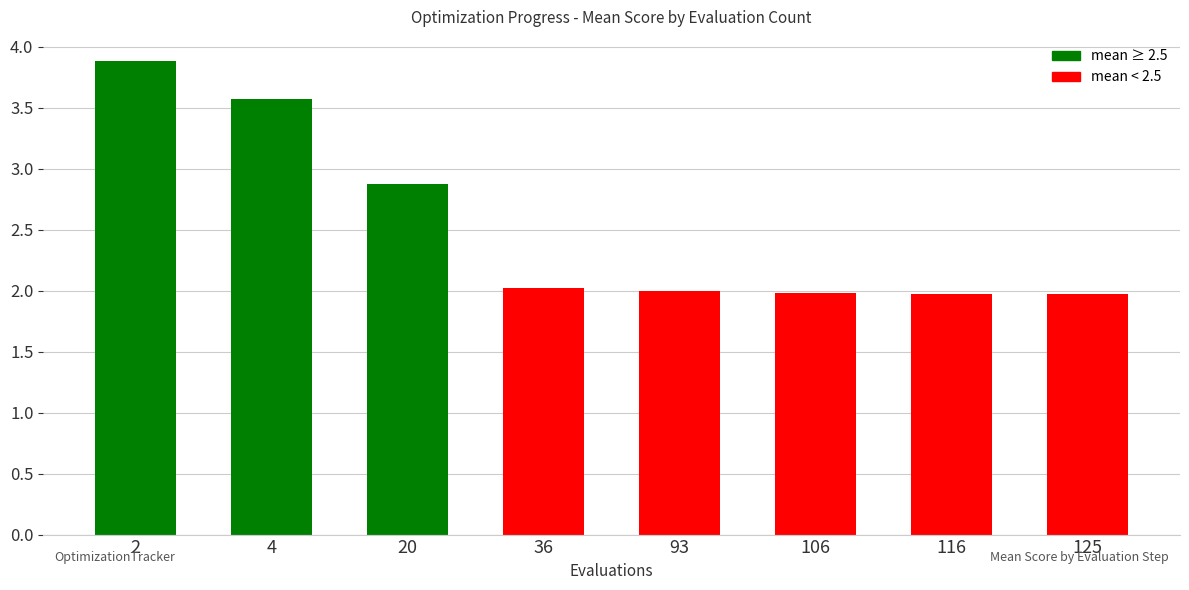

Does the chart contain any negative values?

No